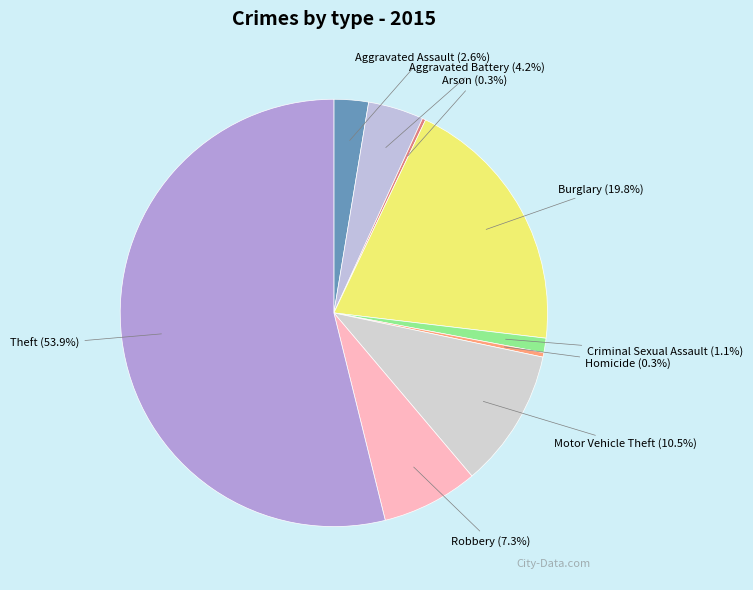

Which category has the biggest portion of the pie?

Theft